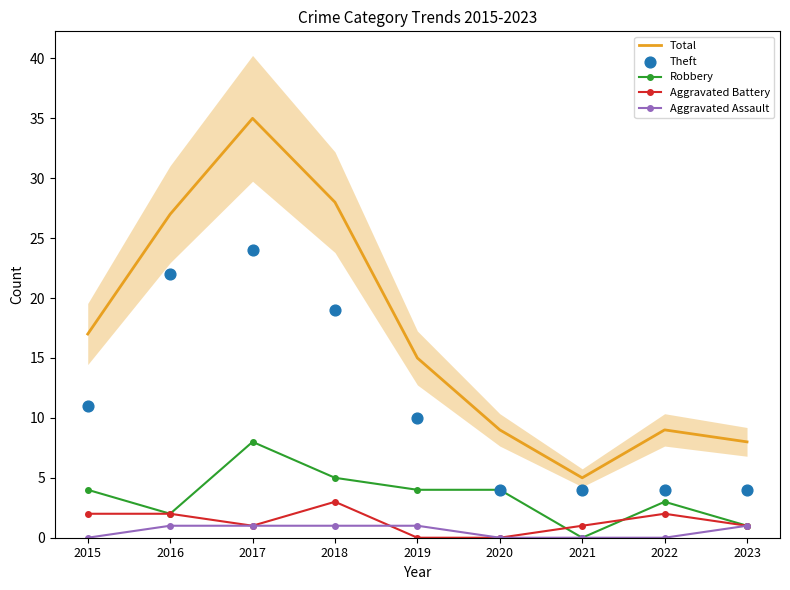

Which series contains the lowest Y value?

Robbery